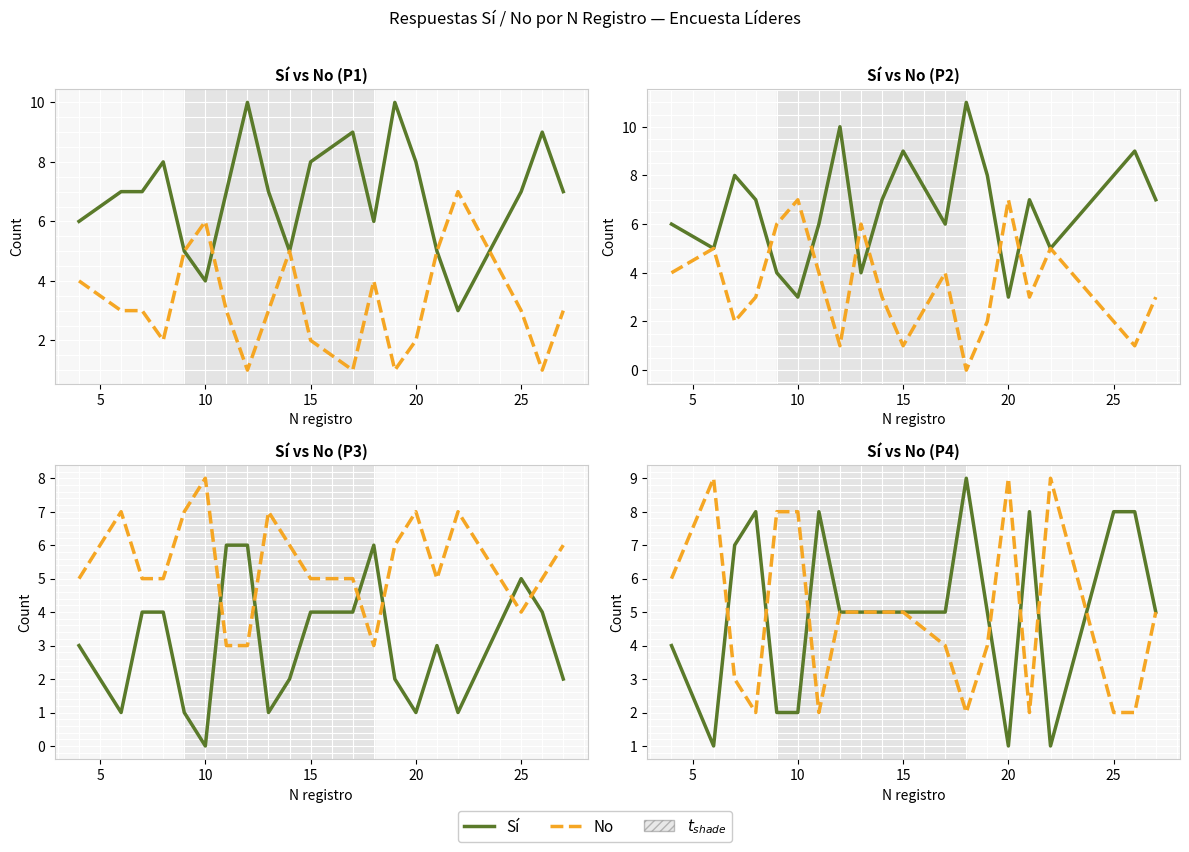

What are all the series names shown in the legend?

Sí, No